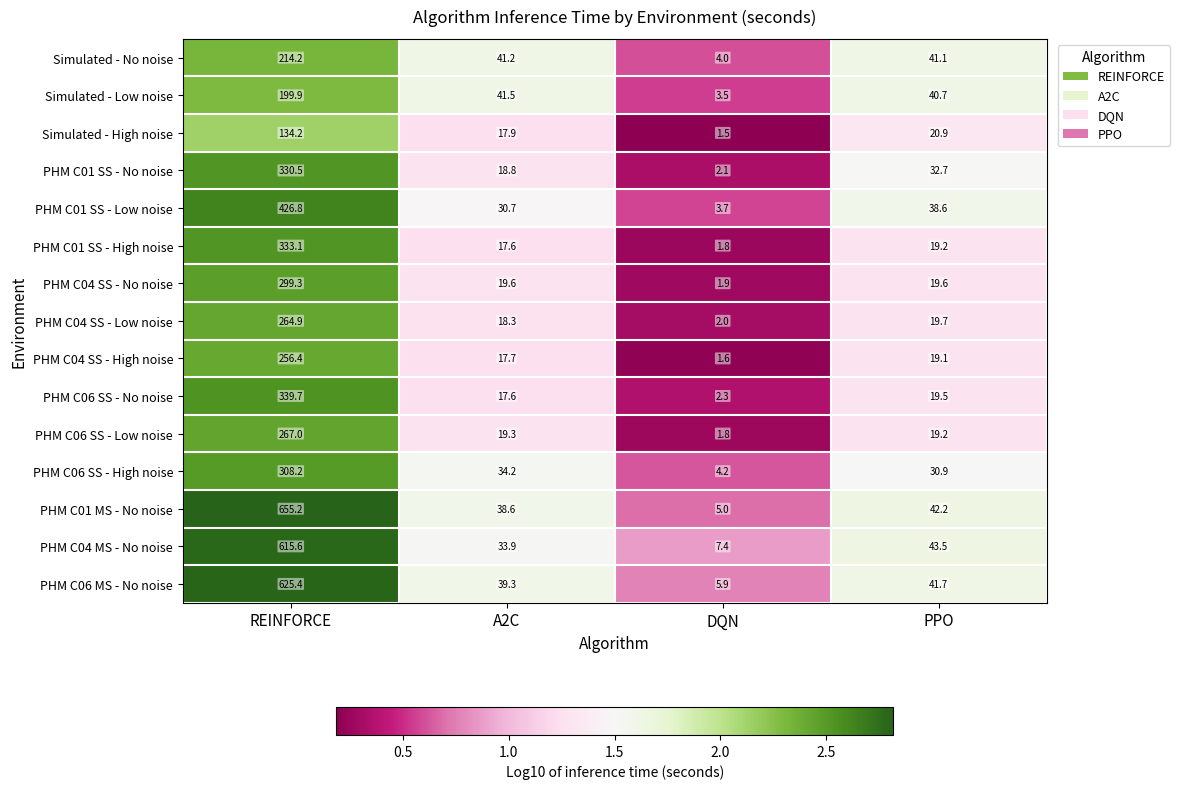

Which series has the largest total across all categories?

PHM C01 MS - No noise